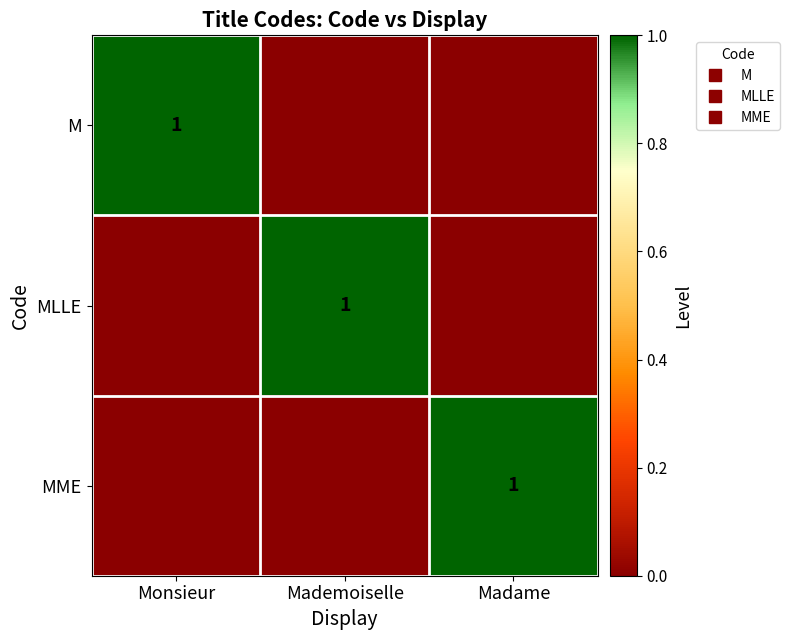

List the series in order of their peak value, highest first.

M, MLLE, MME